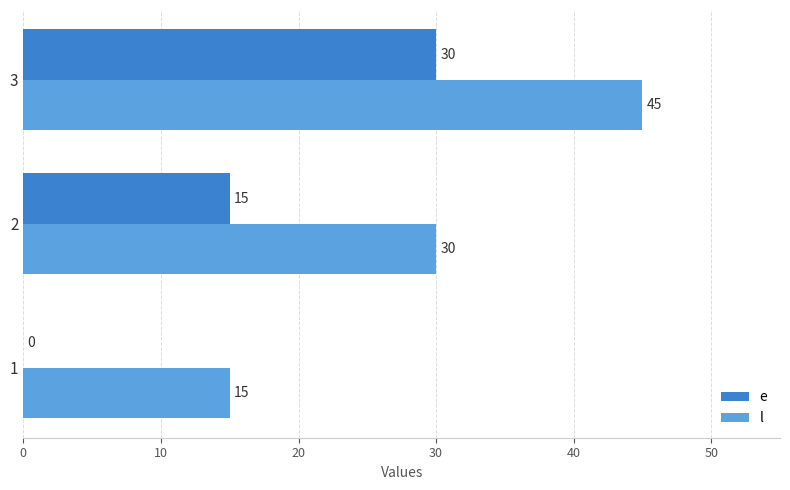

What is the approximate value of l at 1, to the nearest 10?

20